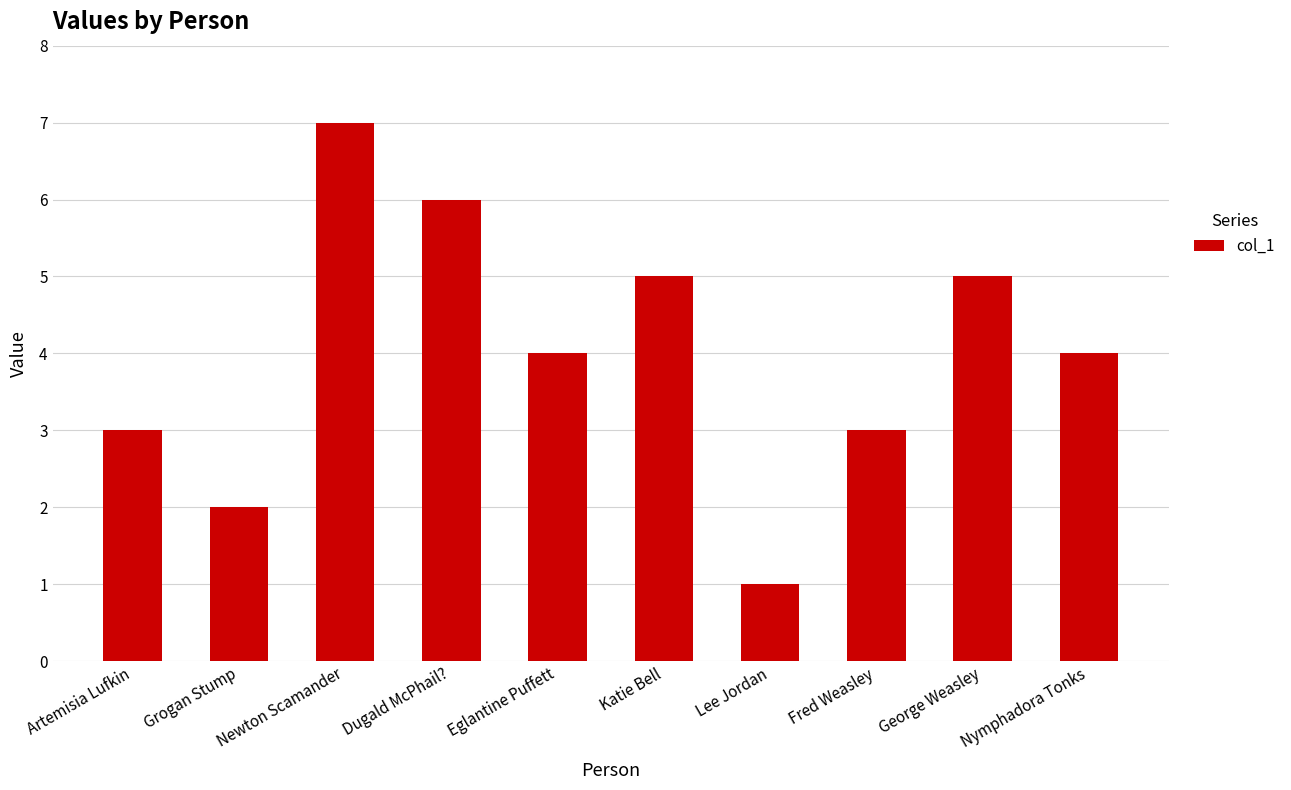

Does the chart contain stacked bars?

No